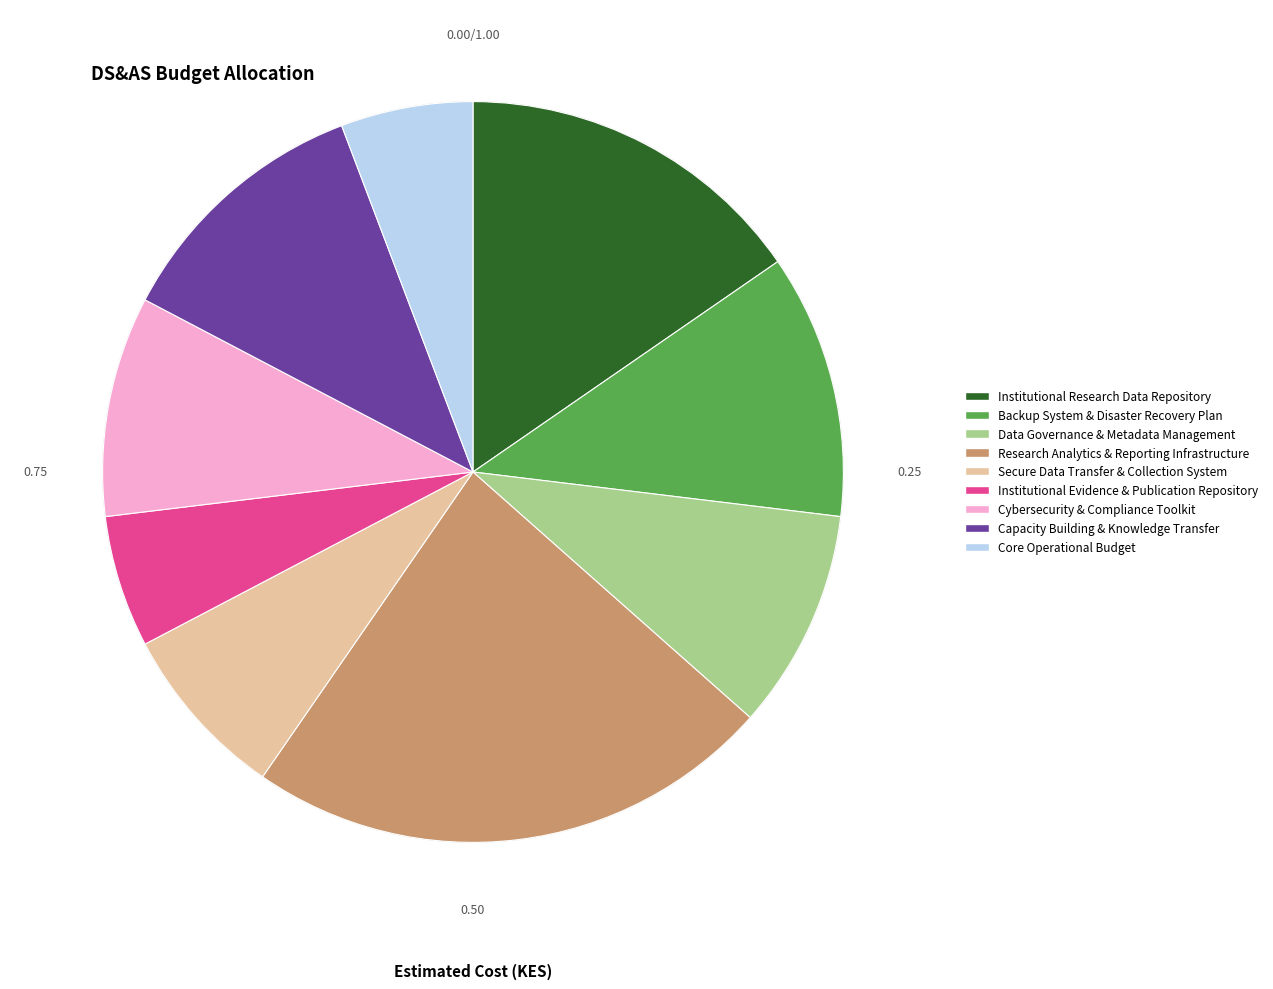

How many slices are in this pie chart?

9